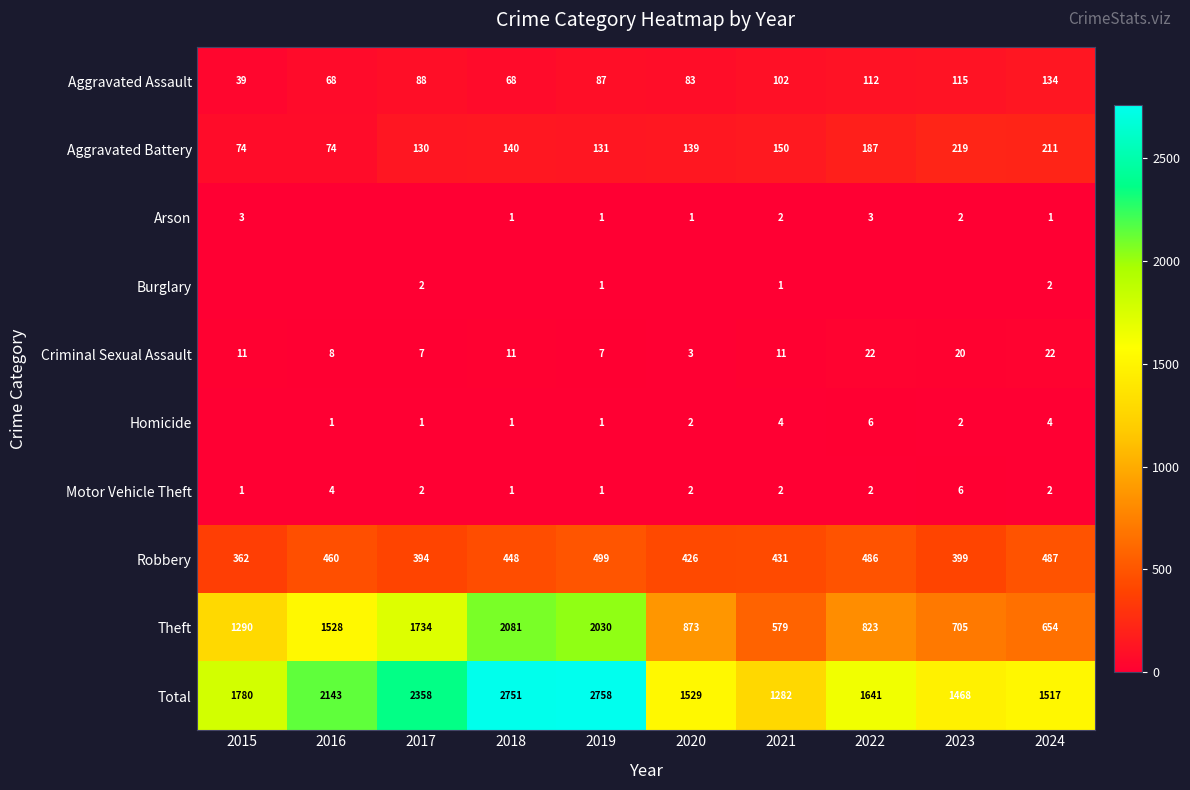

Is it true that Aggravated Battery equals 106 at 2015?

False